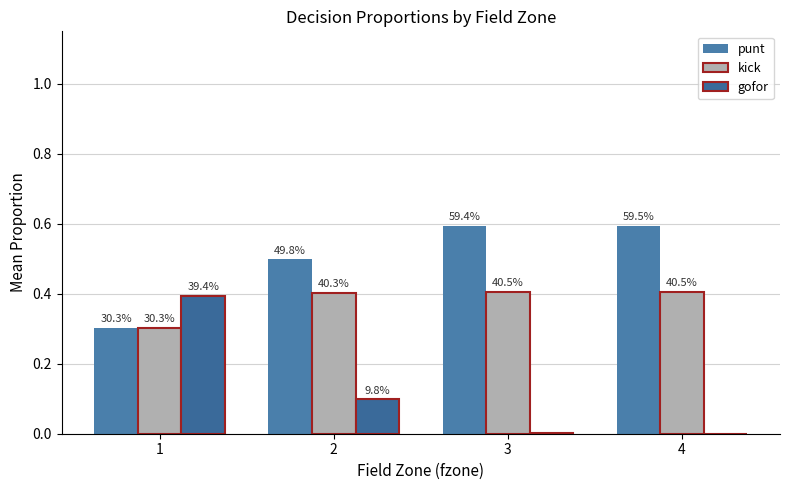

Are the bars grouped side by side (vs. stacked)?

Yes